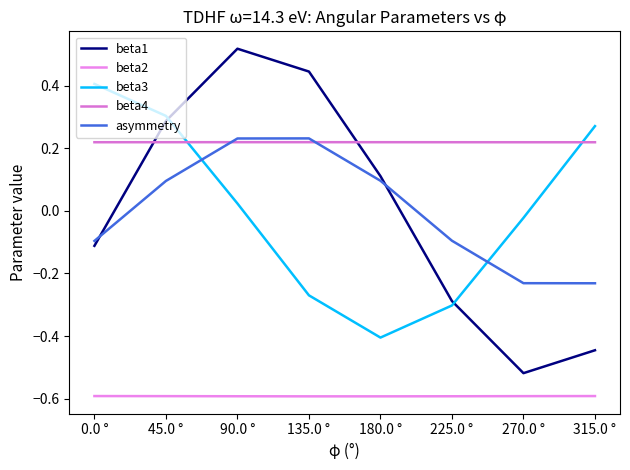

Count the number of data series in this chart.

5